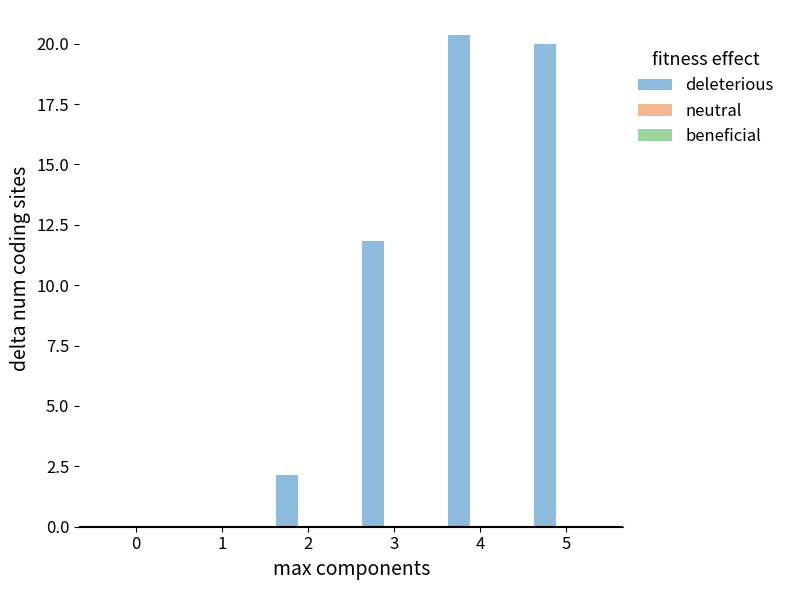

What is the sum of the values at 0 and 4?

20.4